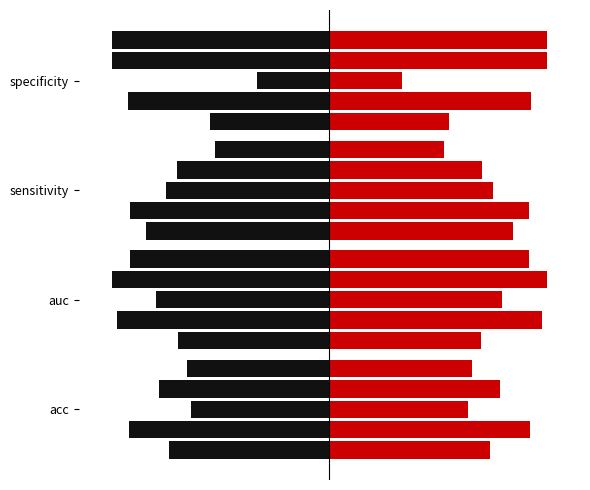

What is the value of the 2 bar at the 1st from the left?

-0.9